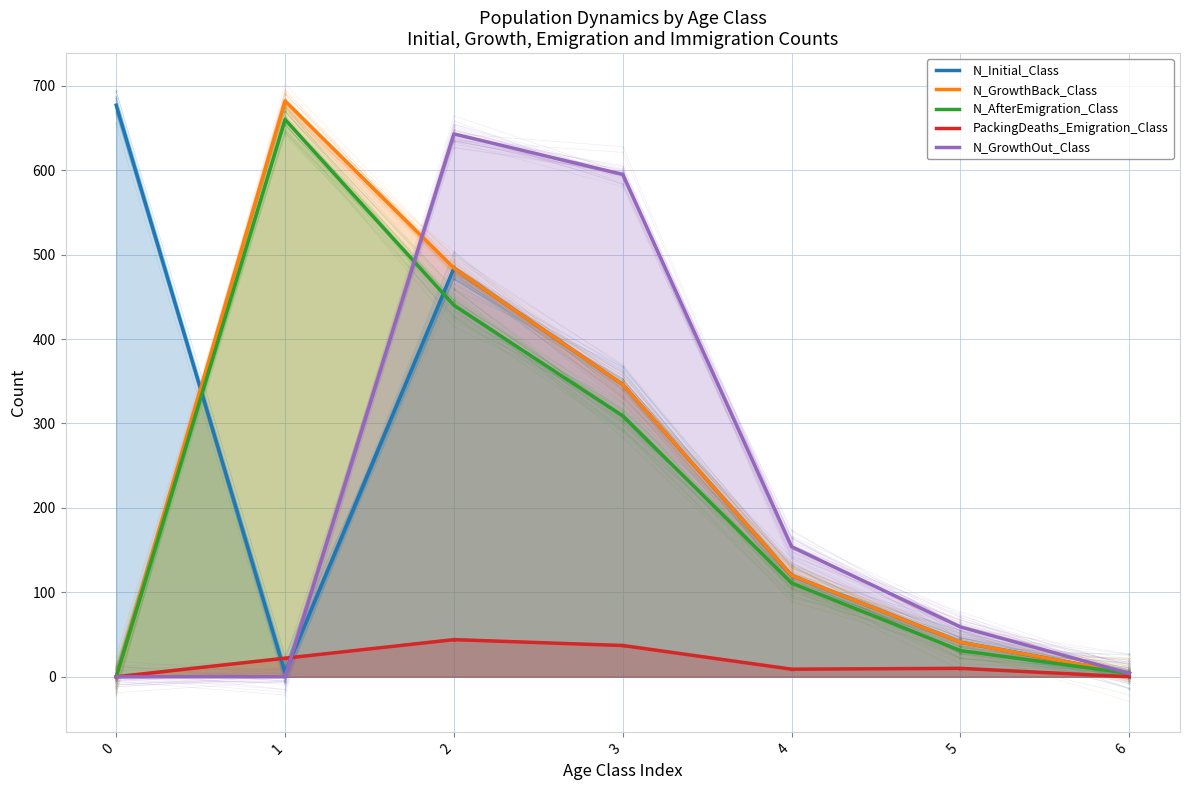

Which series has the widest spread of values?

N_GrowthBack_Class